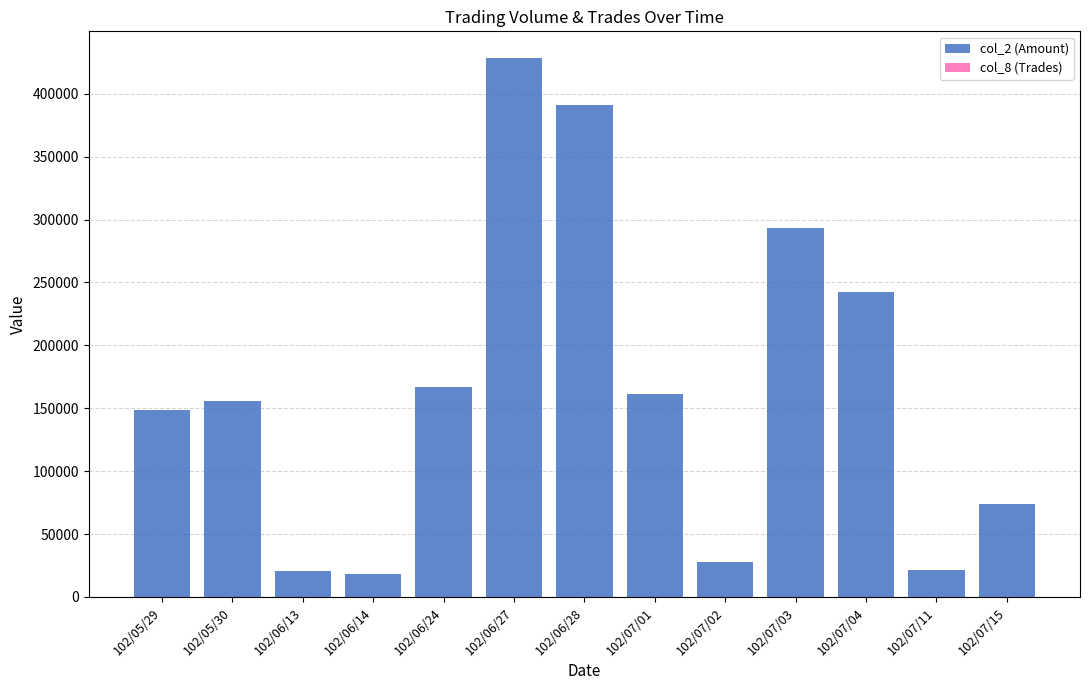

At which label does col_2 (Amount) reach its peak?

102/06/27